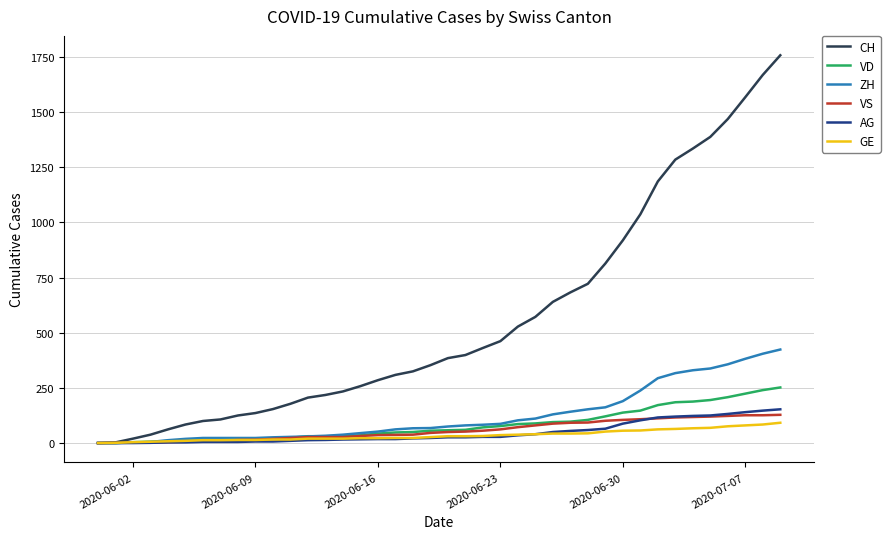

Which series has the widest spread of values?

CH